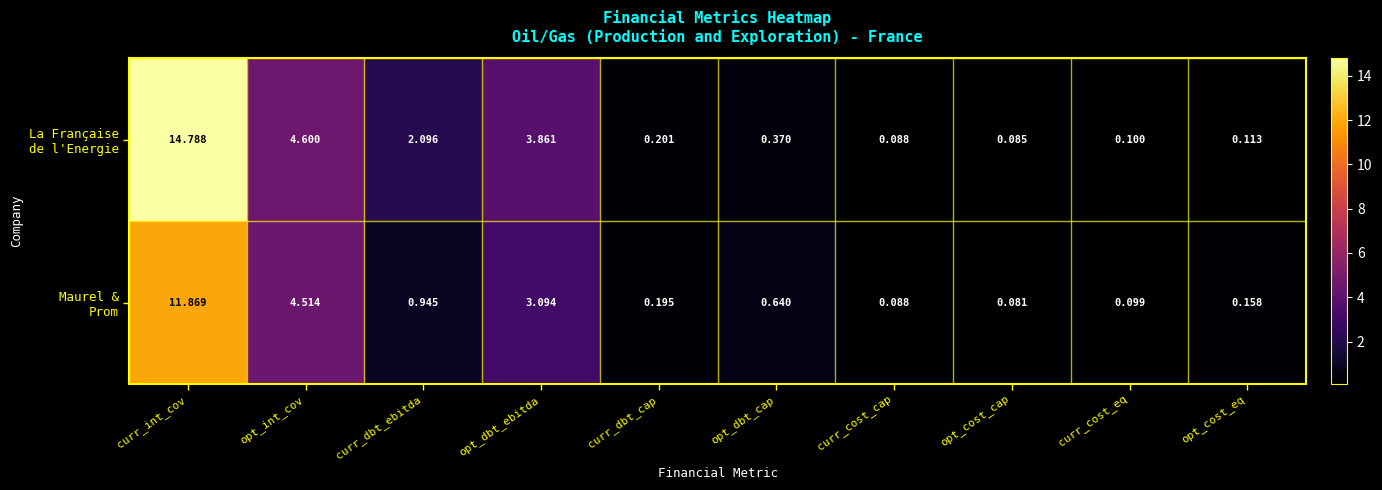

At which category is the sum across all series the highest?

curr_int_cov